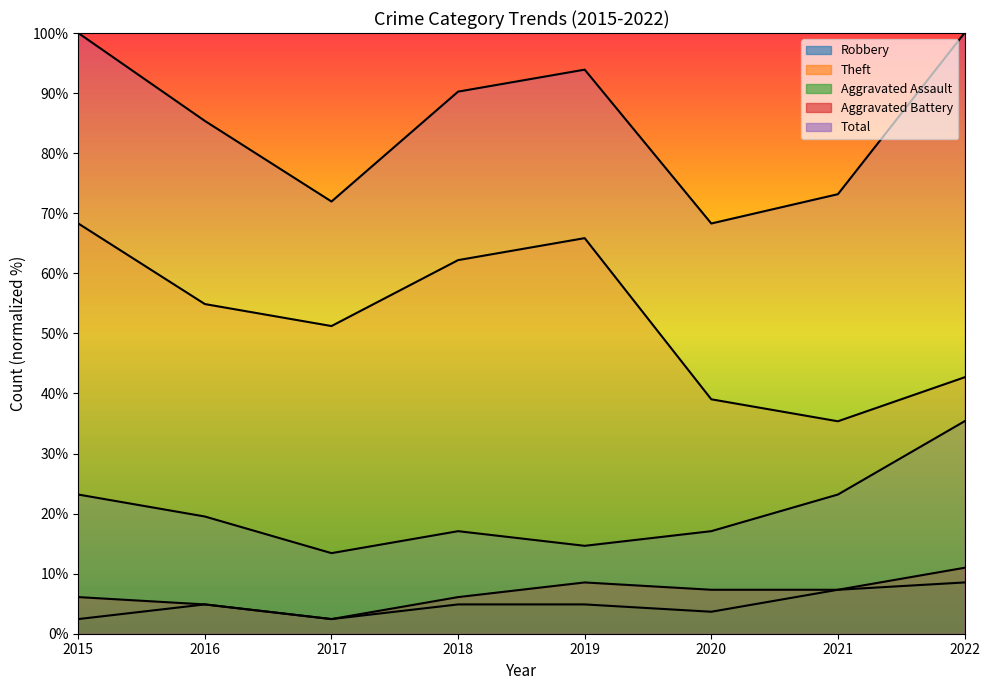

Does the chart have visible grid lines?

No